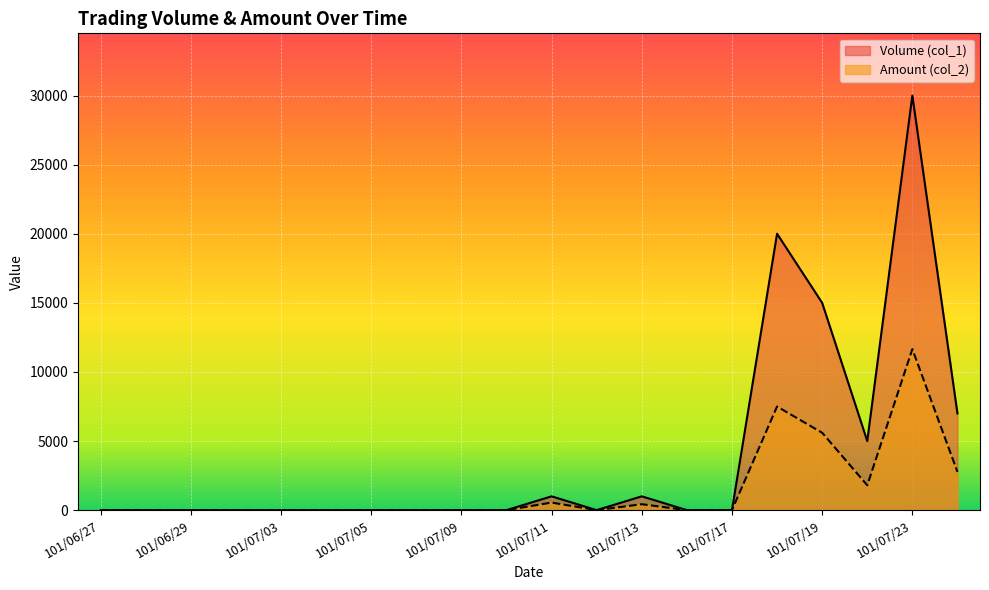

Which category has the lowest value in the Amount (col_2) series?

101/06/27